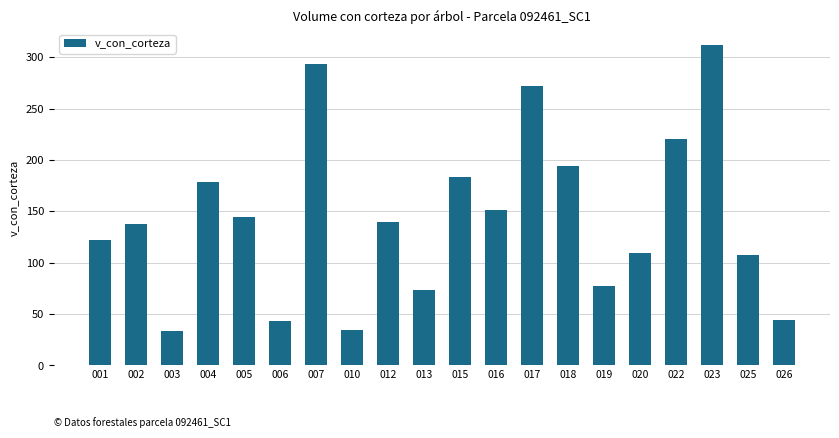

Where is the data nearest to the value 172?

004